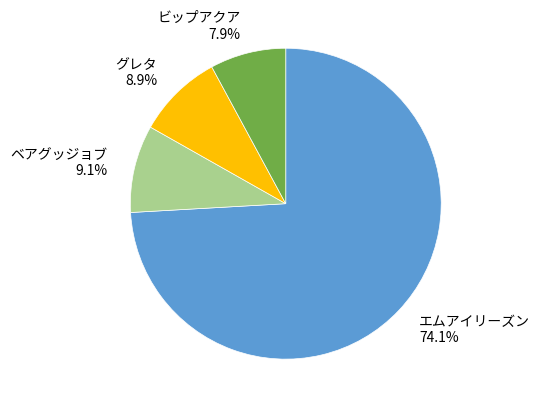

Does any single category account for the majority?

Yes